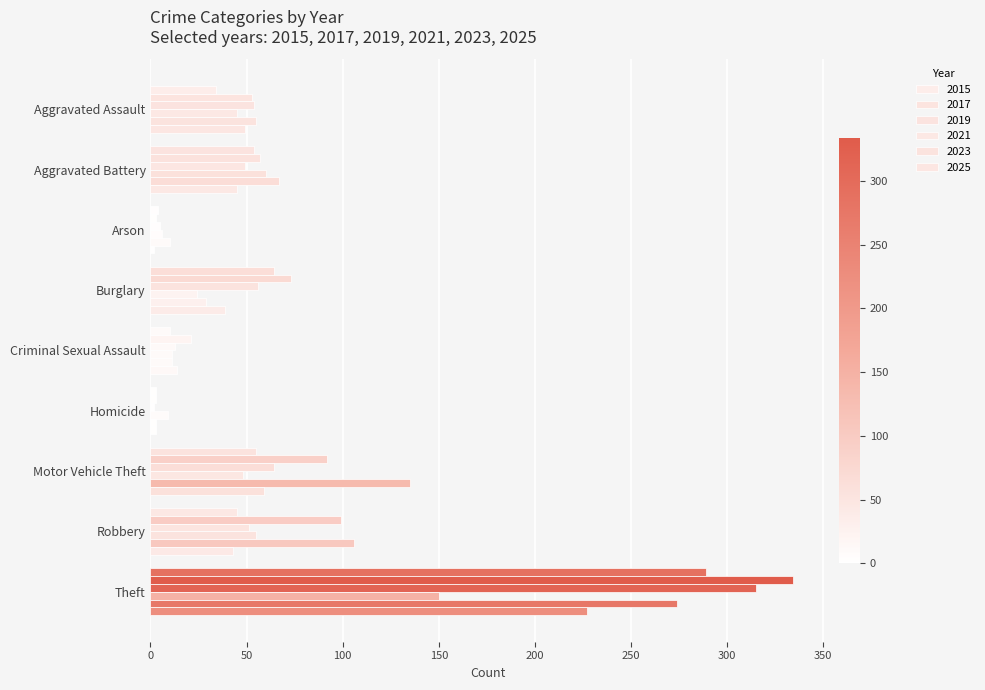

Count the number of data series in this chart.

6